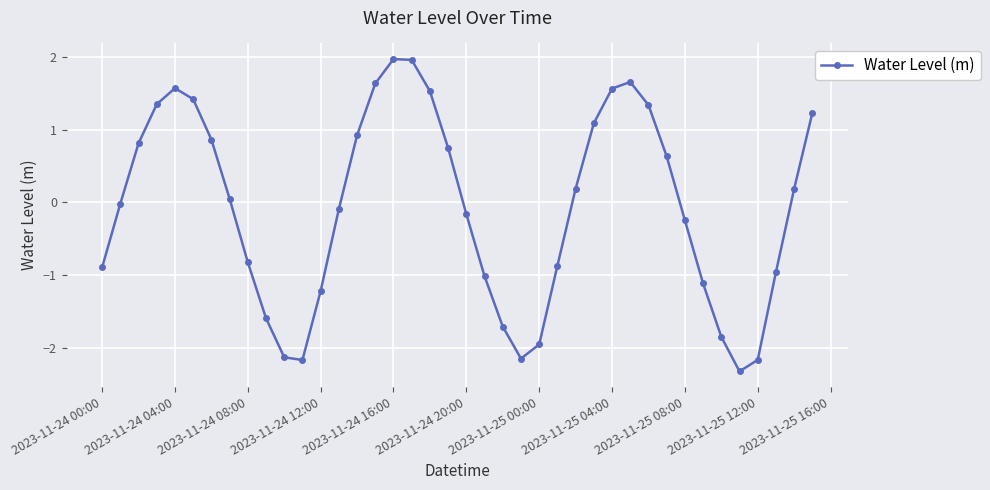

What is the difference between the maximum and second lowest values?

4.1